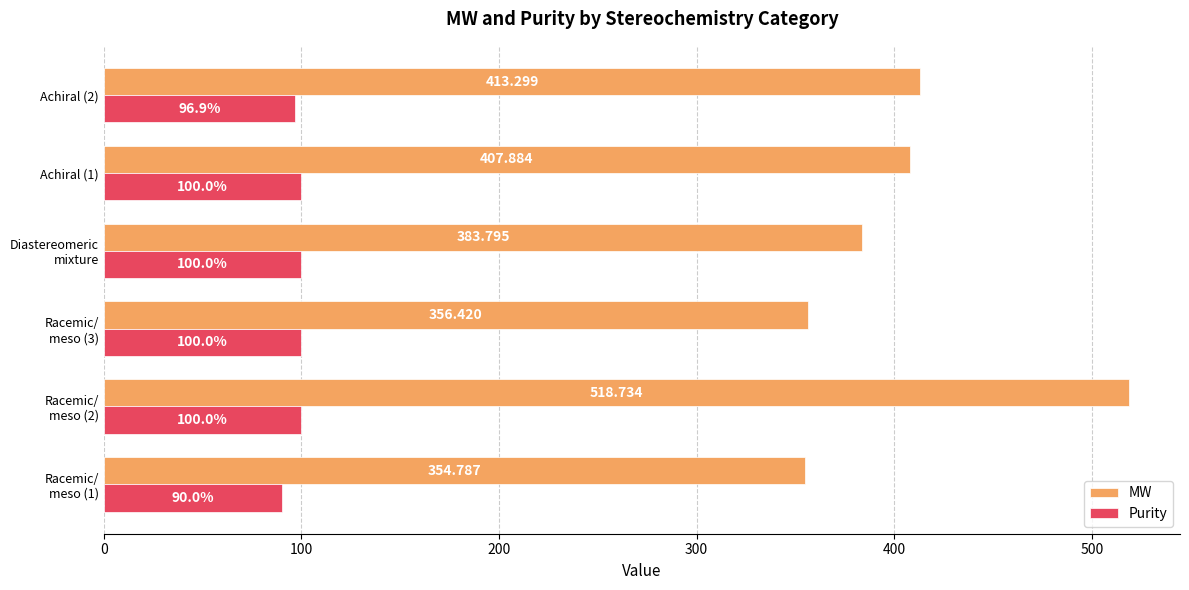

Which series has the largest total across all categories?

MW